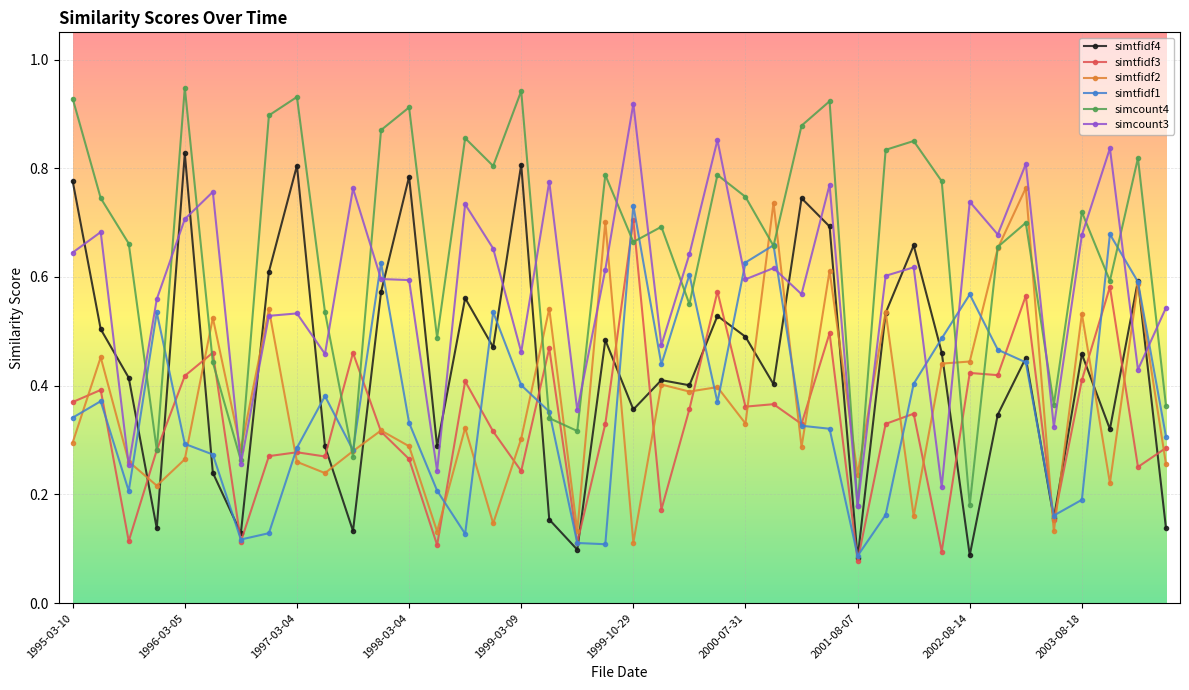

Count the simtfidf1 values in the range 0 to 1.

40